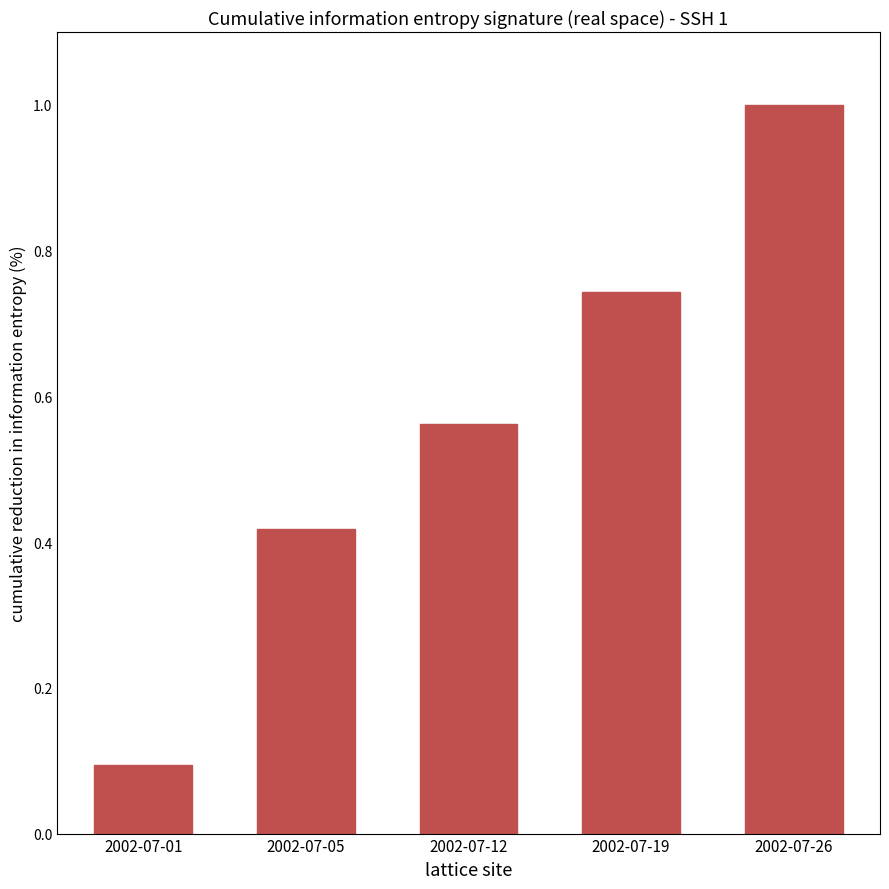

What is the change in value from 2002-07-01 to 2002-07-19?

+0.6